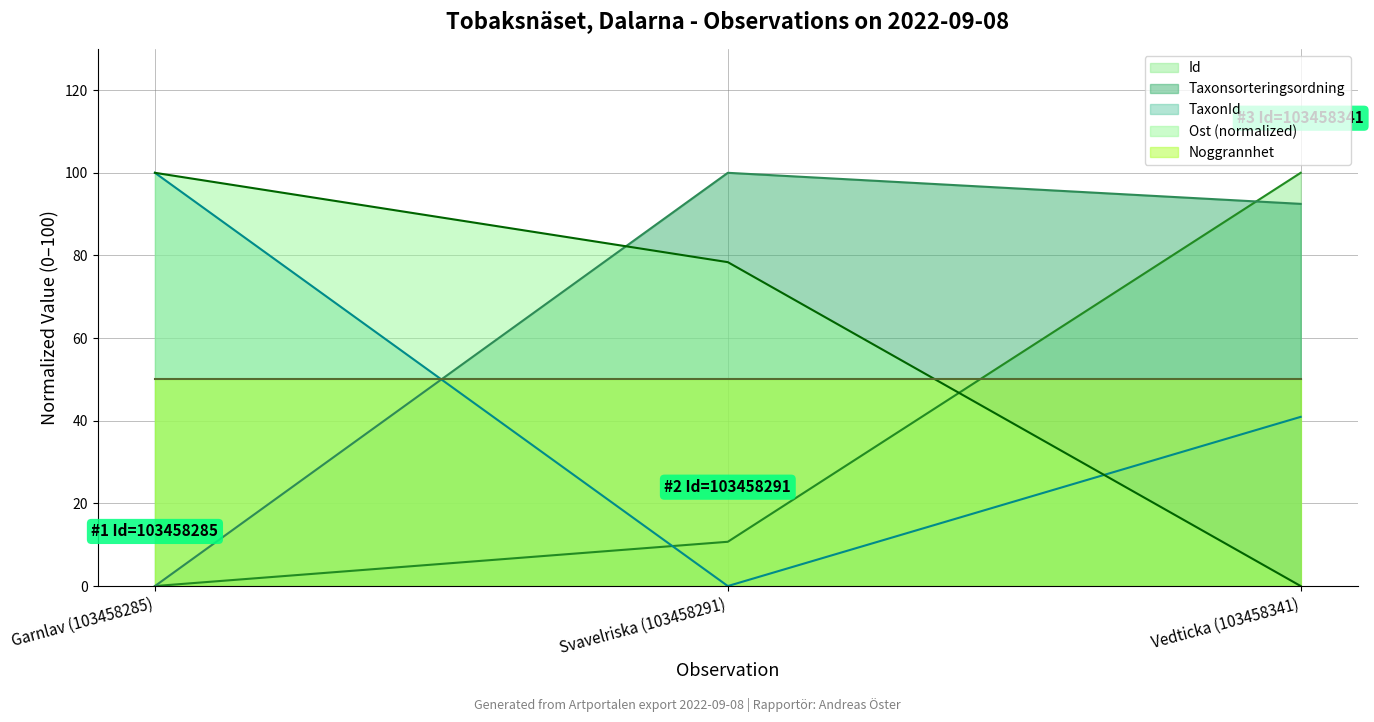

What is the value of the Taxonsorteringsordning point at the 3rd from the left?

92.5